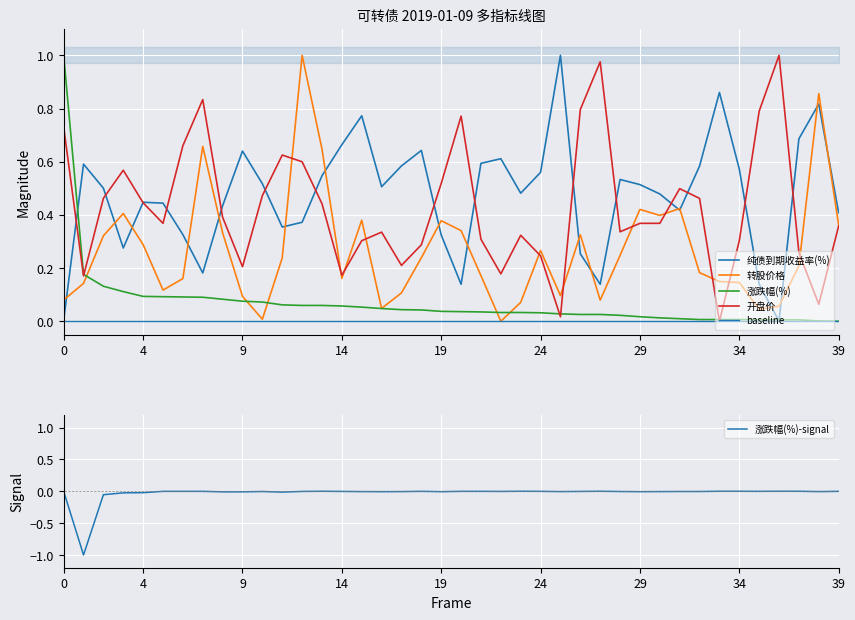

What is the average value of the 涨跌幅(%) series?

0.1